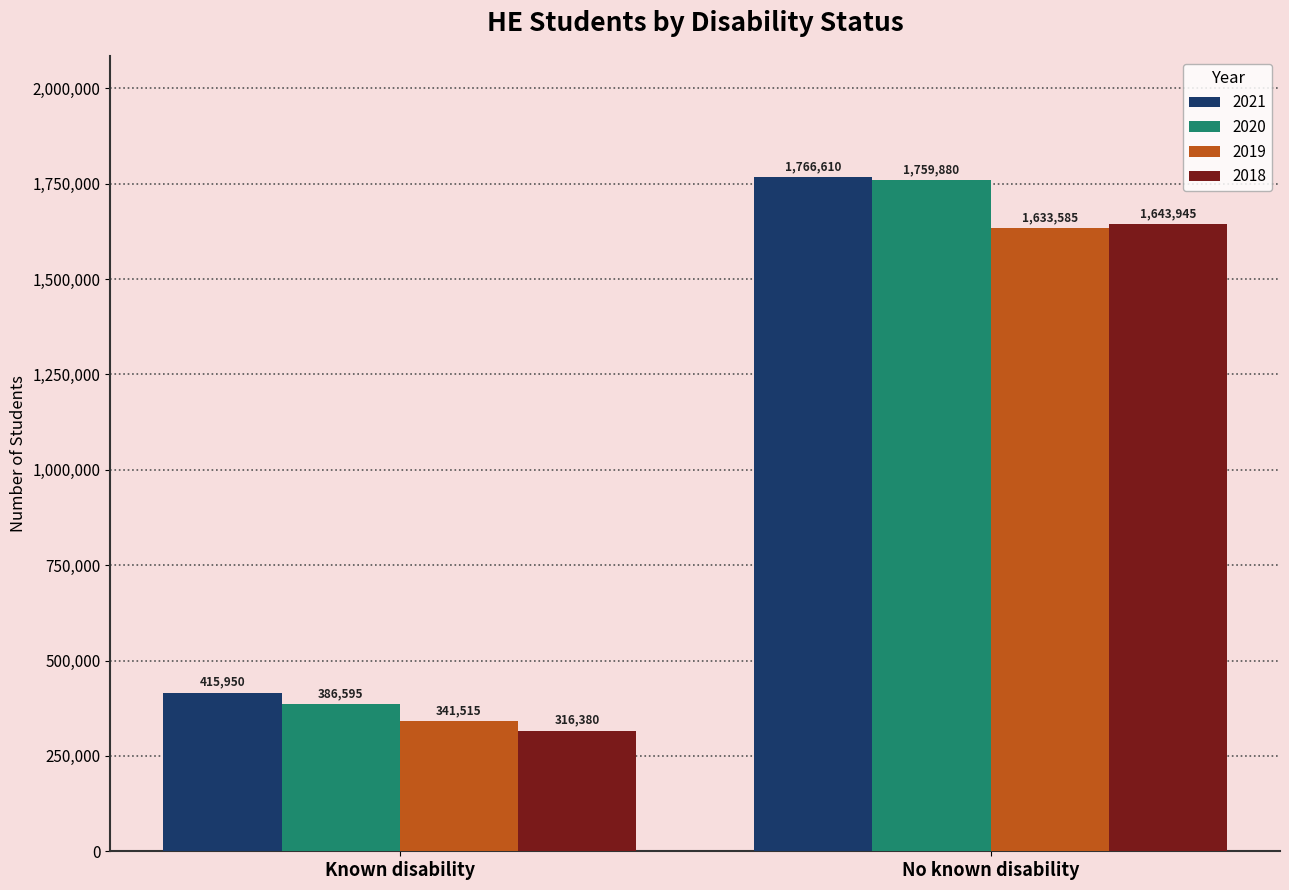

Reading left to right, extract all data points from this chart.

2021: Known disability=415950	No known disability=1766610
2020: Known disability=386595	No known disability=1759880
2019: Known disability=341515	No known disability=1633585
2018: Known disability=316380	No known disability=1643945